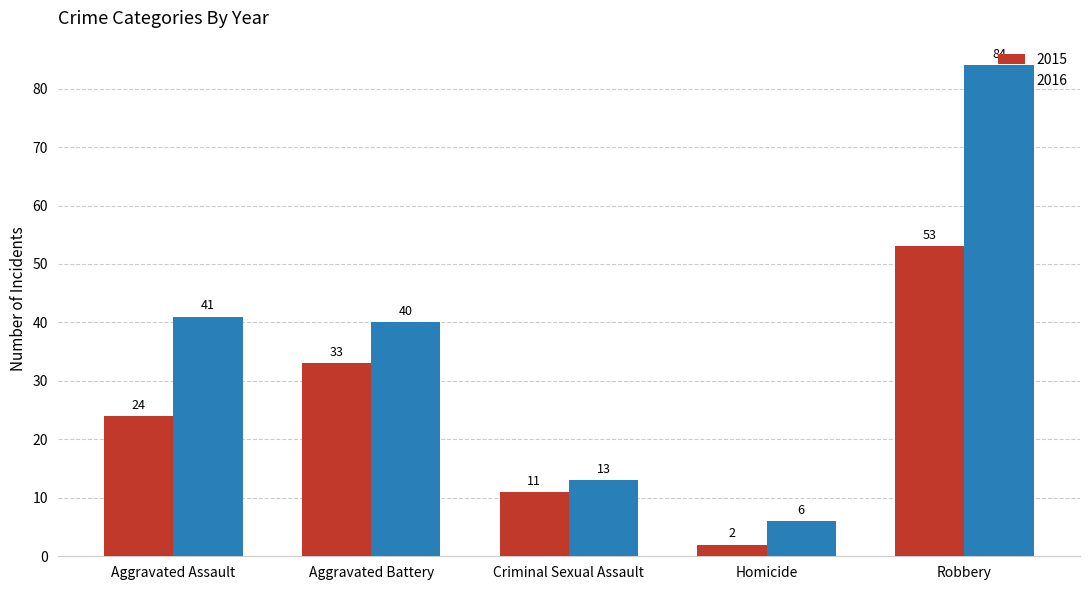

What is the total value across all series at Robbery?

137